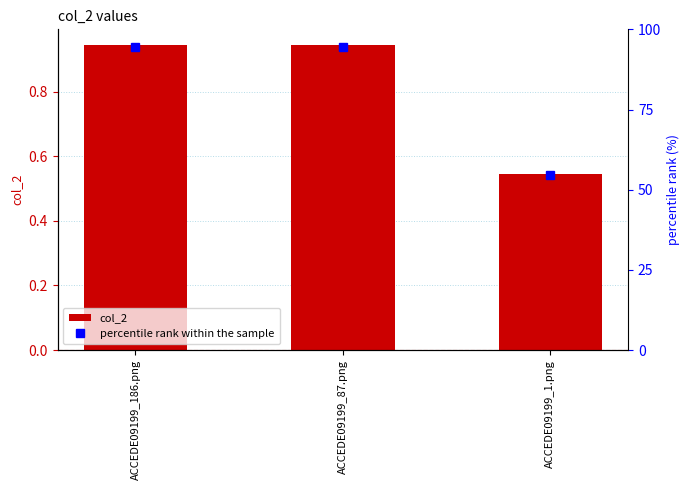

What position from the left is ACCEDE09199_87.png?

2